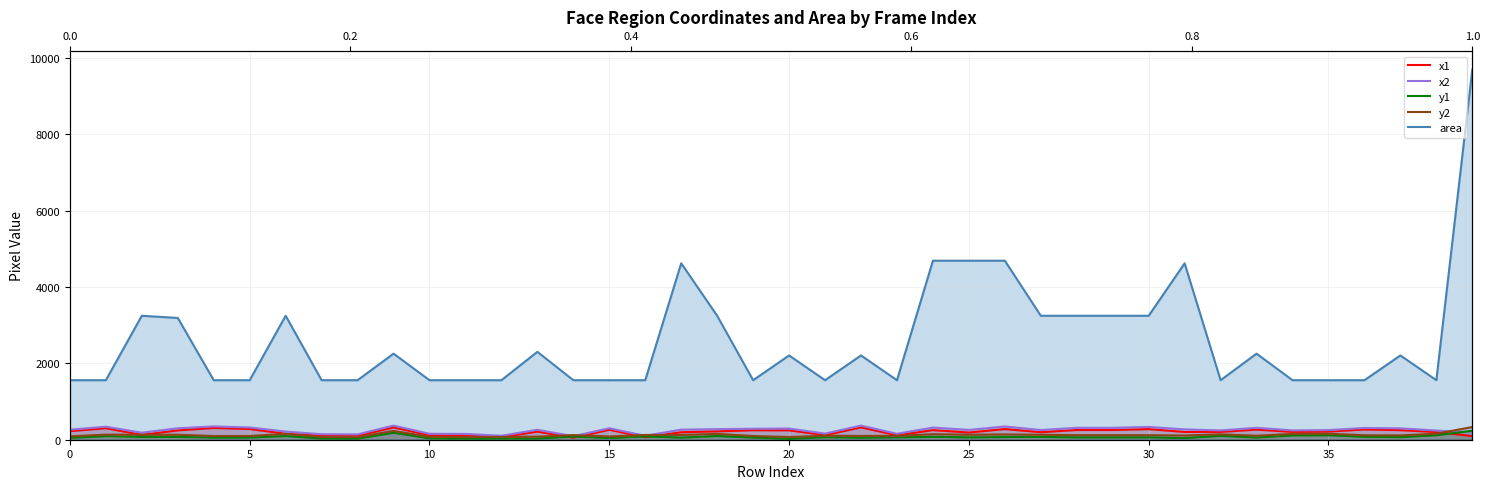

At how many categories does at least one series exceed 5801?

1